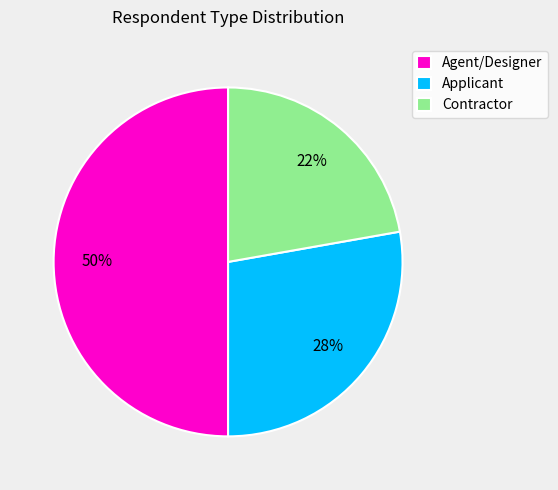

Rank the categories by value from highest to lowest.

Agent/Designer, Applicant, Contractor